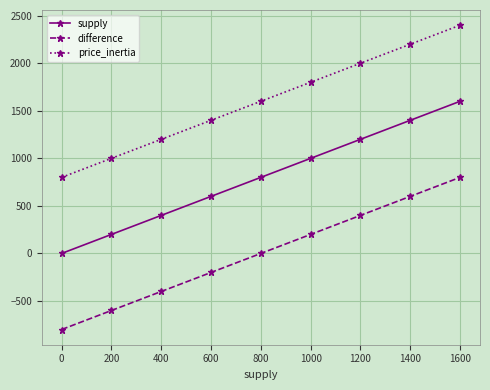

How many price_inertia values are between 1200 and 2000?

5